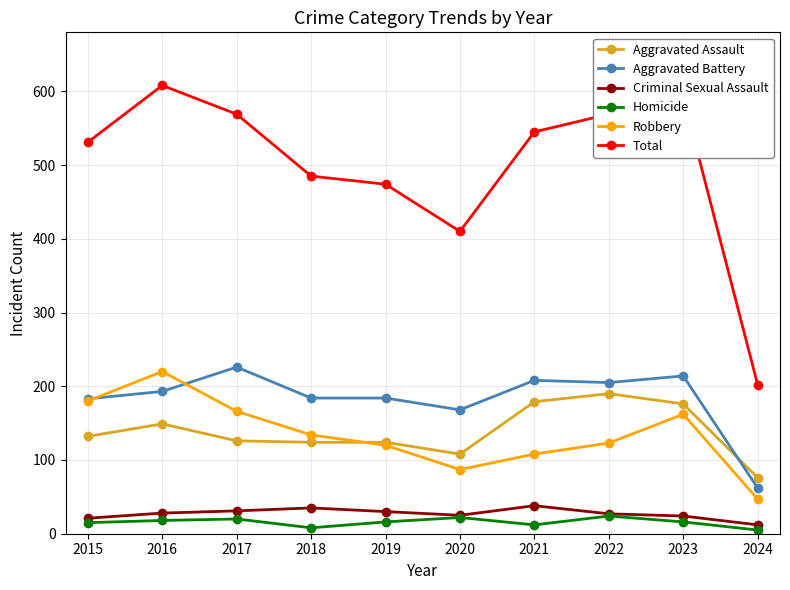

Which series has the largest total across all categories?

Total